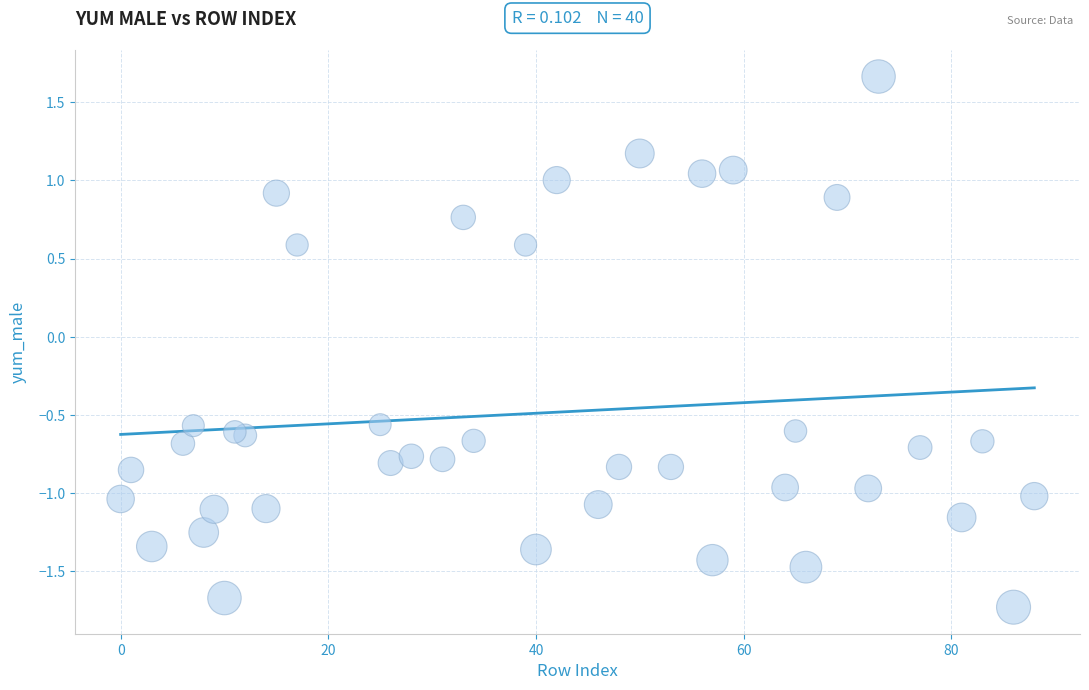

What is the range of X values (max minus min)?

88.0